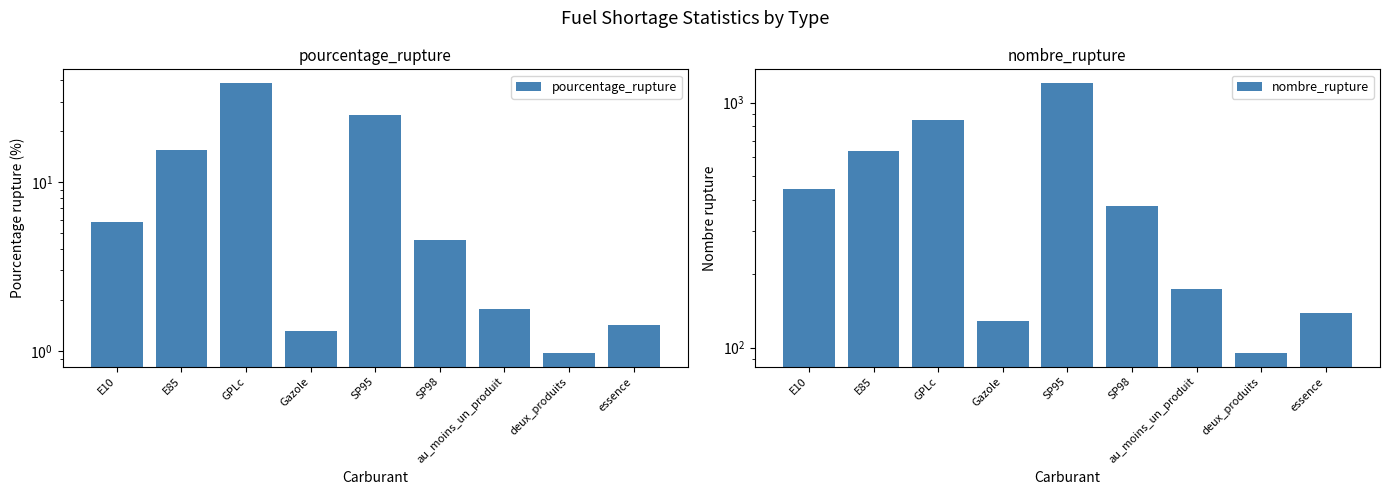

What is the sum of the nombre_rupture values at au_moins_un_produit and Gazole?

302.0